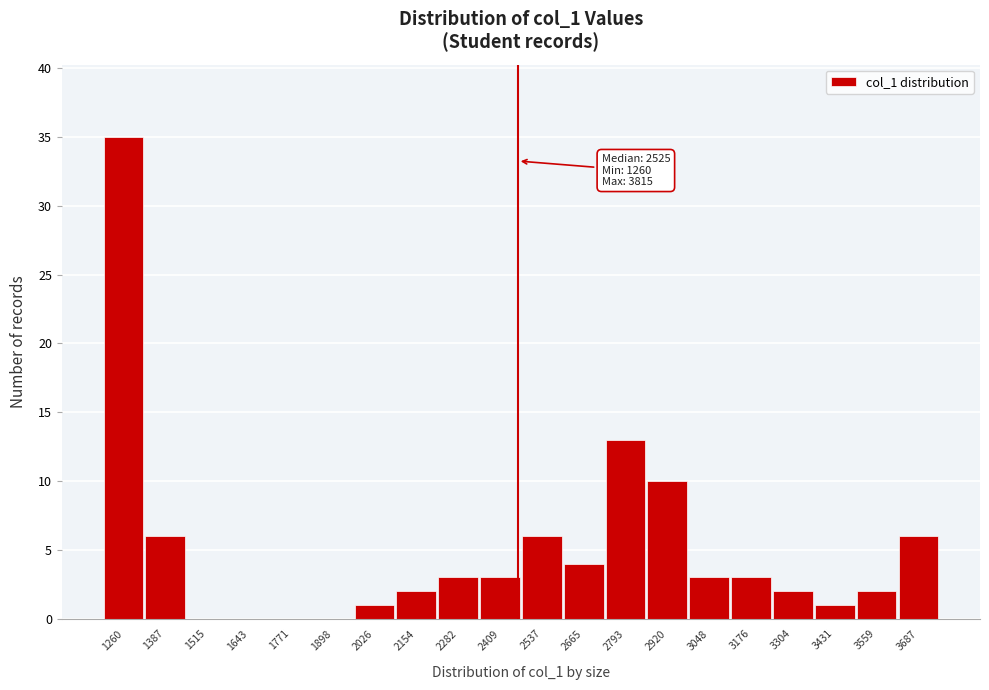

Reading left to right, extract all data points from this chart.

1260=35	1387=6	1515=0	1643=0	1771=0	1898=0	2026=1	2154=2	2282=3	2409=3	2537=6	2665=4	2793=13	2920=10	3048=3	3176=3	3304=2	3431=1	3559=2	3687=6